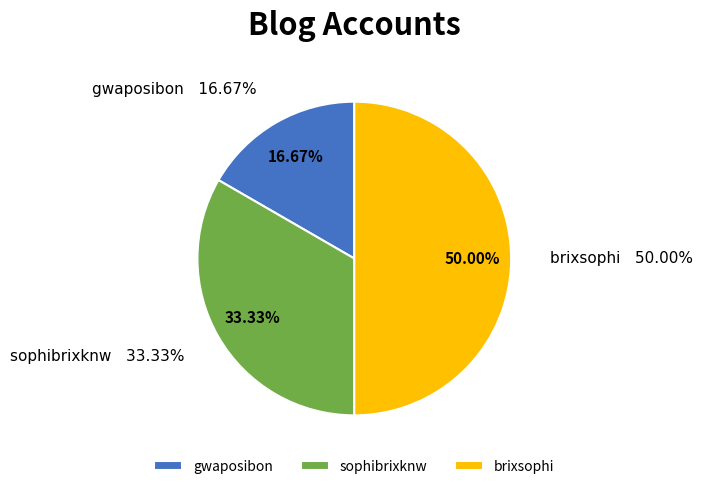

True or false: gwaposibon accounts for 17% of the total.

True